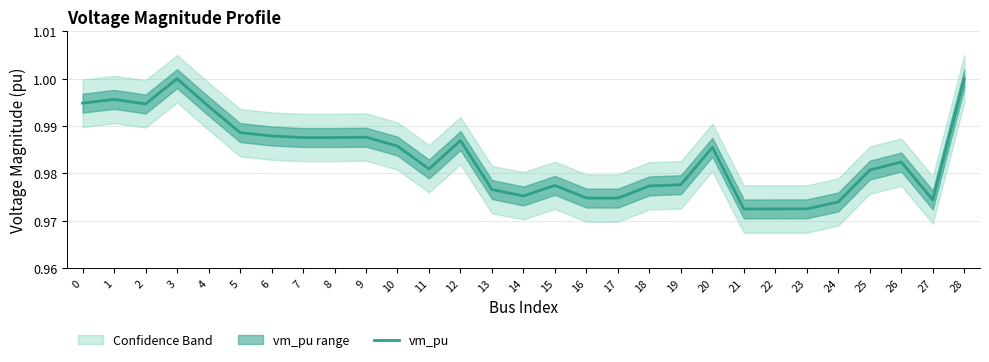

How many interior local peaks (higher than both neighbors) does the data have?

7